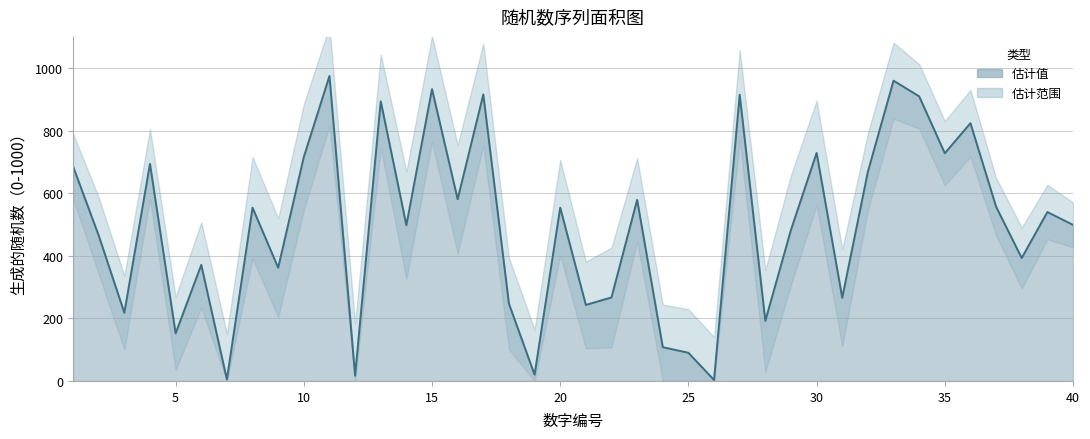

Reading right to left, what are all the values shown in this chart?

40=499	39=540	38=393	37=557	36=824	35=728	34=910	33=960	32=669	31=266	30=729	29=483	28=192	27=915	26=3	25=90	24=108	23=579	22=267	21=243	20=554	19=20	18=247	17=916	16=581	15=933	14=498	13=894	12=17	11=975	10=716	9=362	8=554	7=5	6=371	5=152	4=694	3=218	2=465	1=686